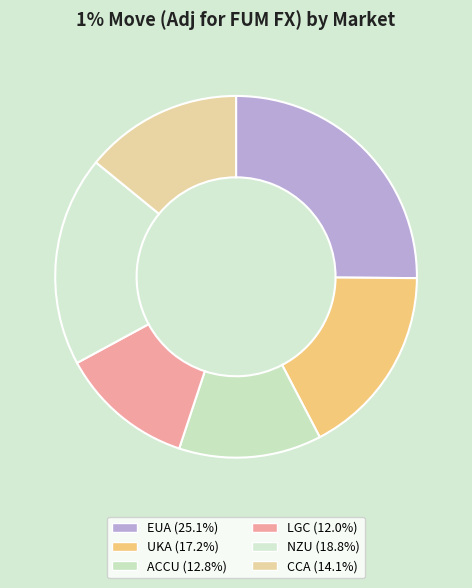

Which slice is the smallest?

LGC